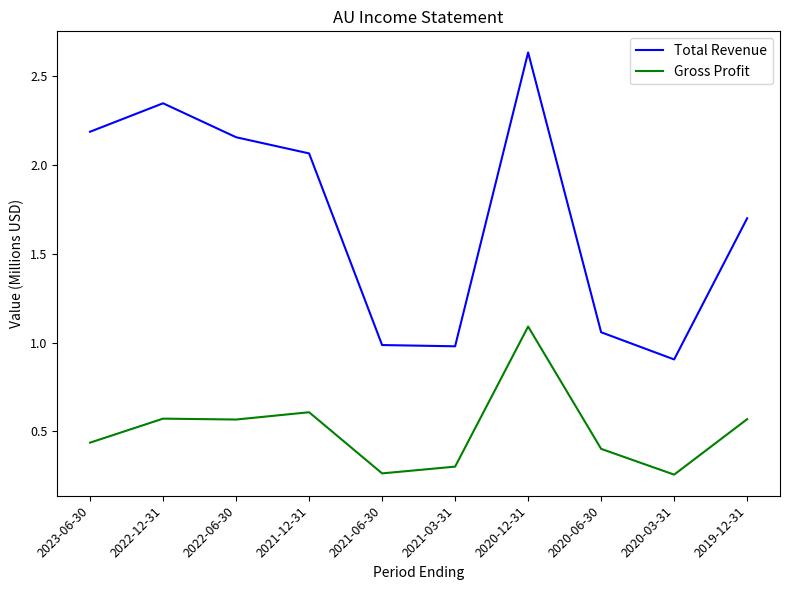

True or false: Gross Profit and Total Revenue cross at least once.

False